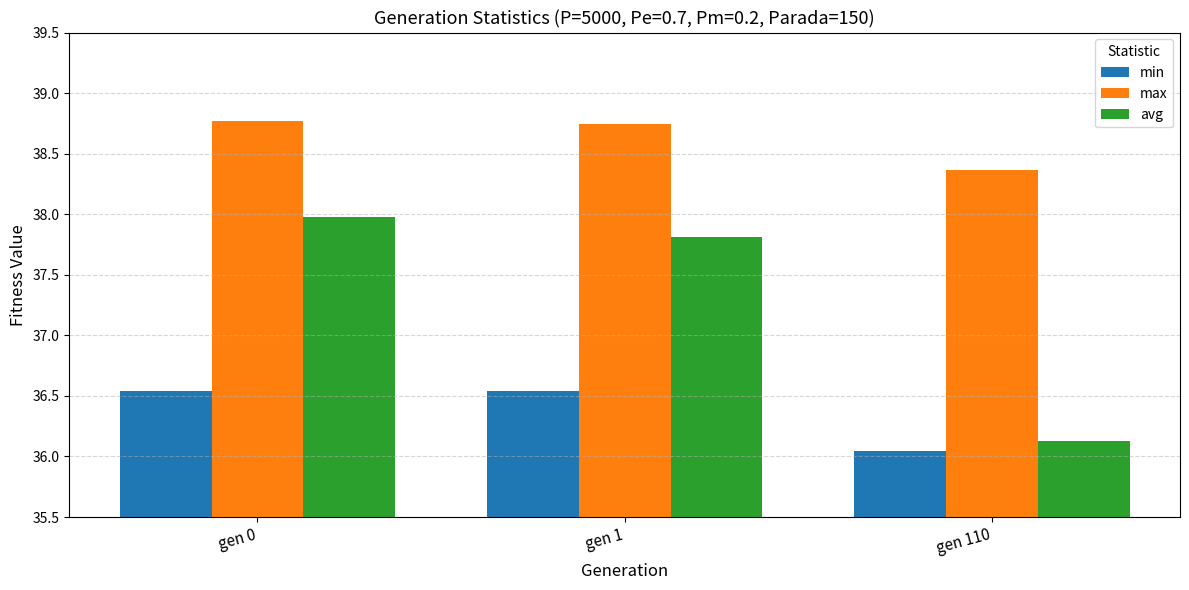

At which label is avg closest to 37?

gen 1